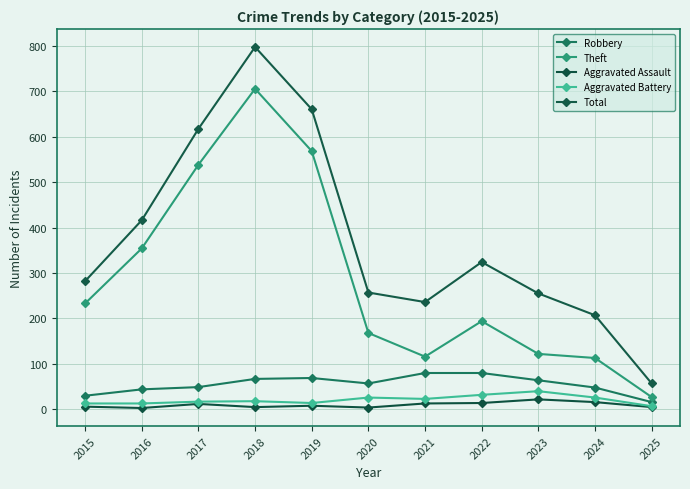

True or false: Aggravated Assault and Theft cross at least once.

False